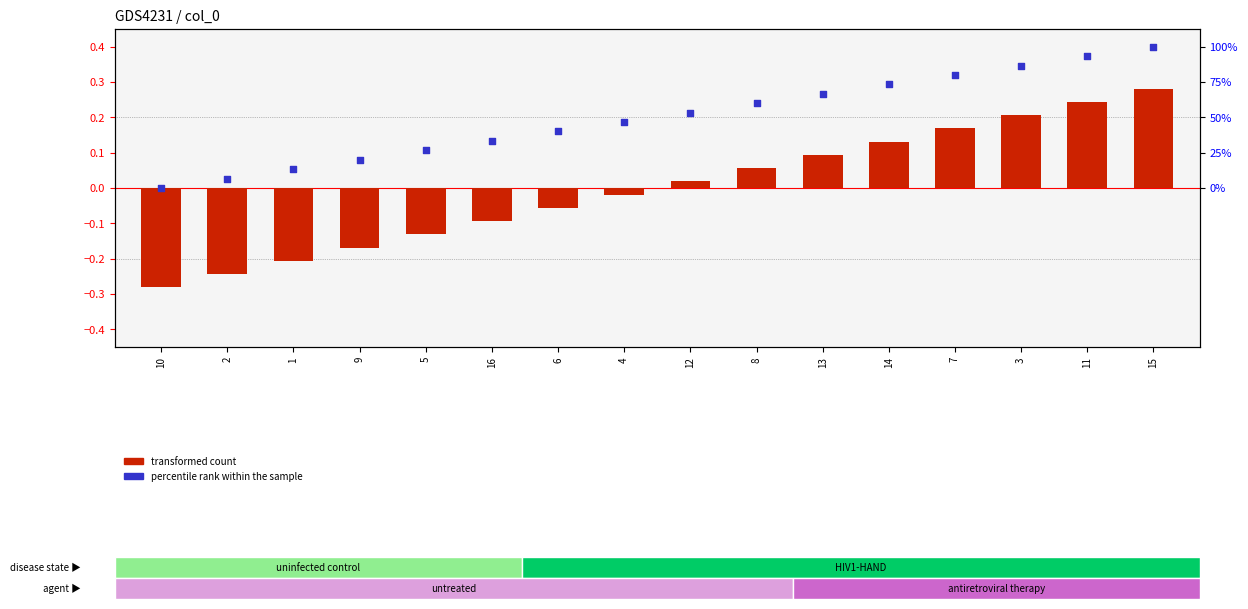

At which category is the sum across all series the highest?

15